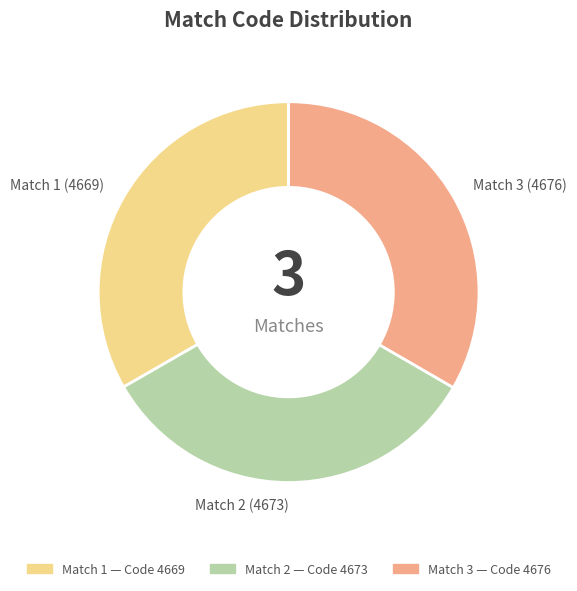

True or false: Match 3 (4676) accounts for 24% of the total.

False